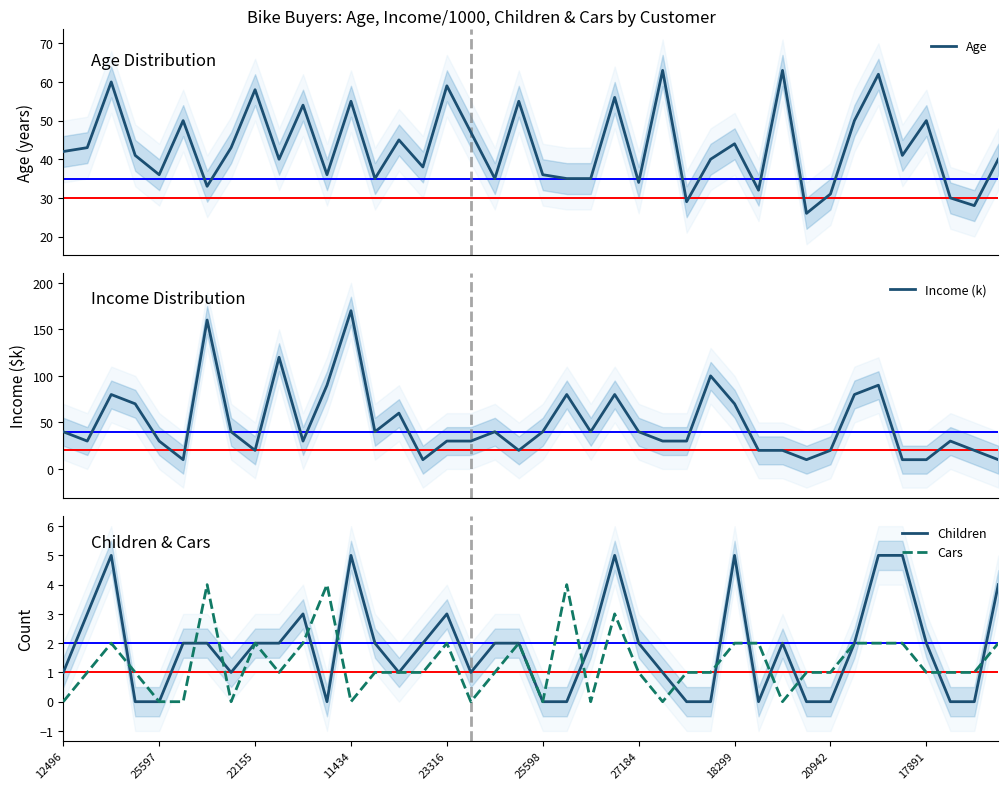

How many interior local peaks does the Income (k) series have?

11